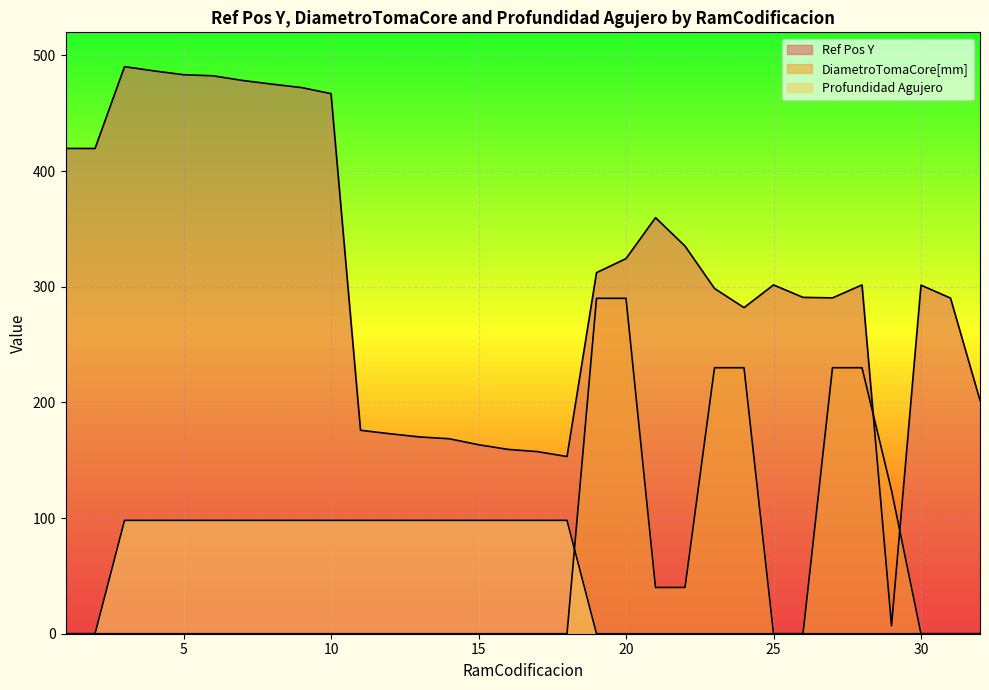

What is the difference between the maximum and second lowest values in the Ref Pos Y series?

337.1